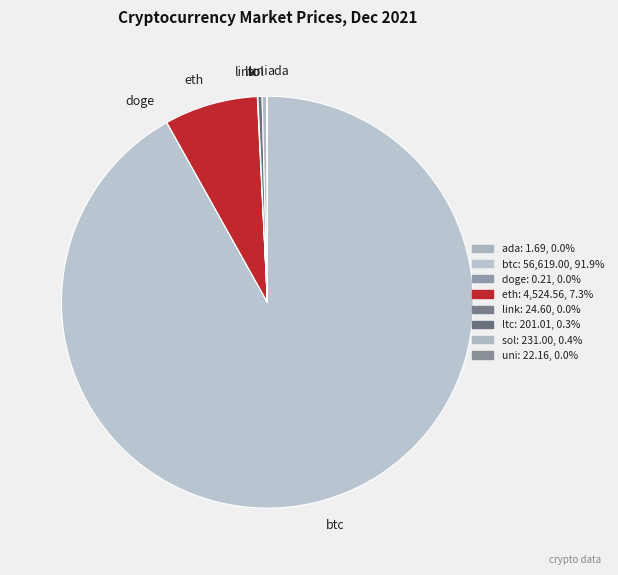

What is the largest slice in the pie chart?

btc